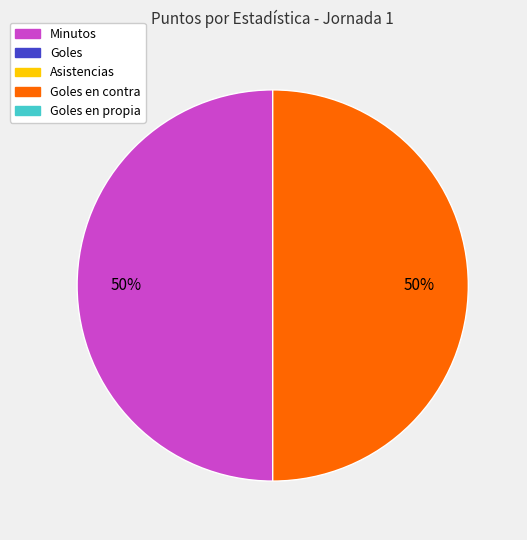

To the nearest percent, what is the average slice percentage?

50%